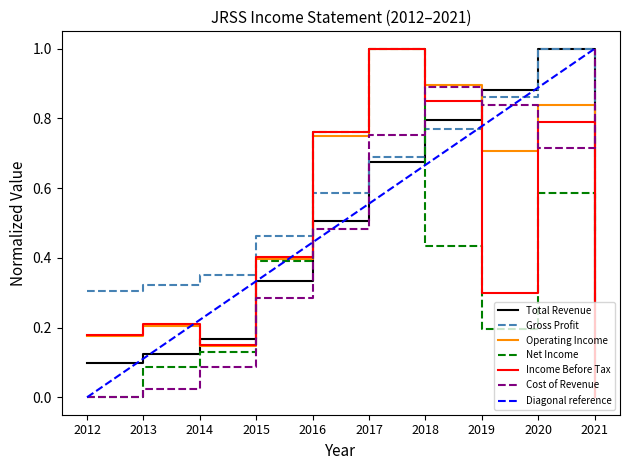

The value of Gross Profit at 2020 is 1.0. True or false?

True